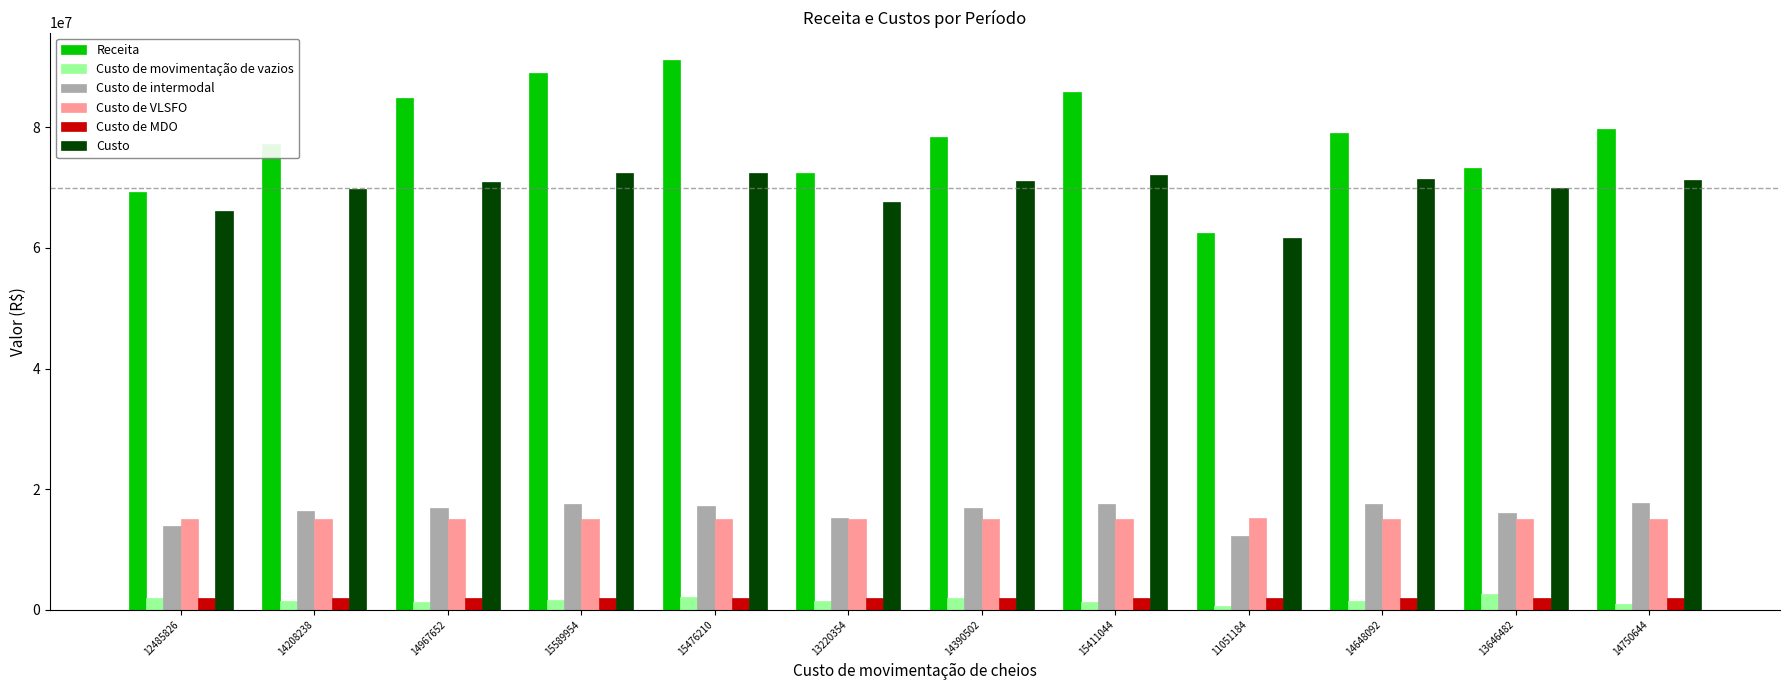

What is the label of the 4th bar from the right?

11051184